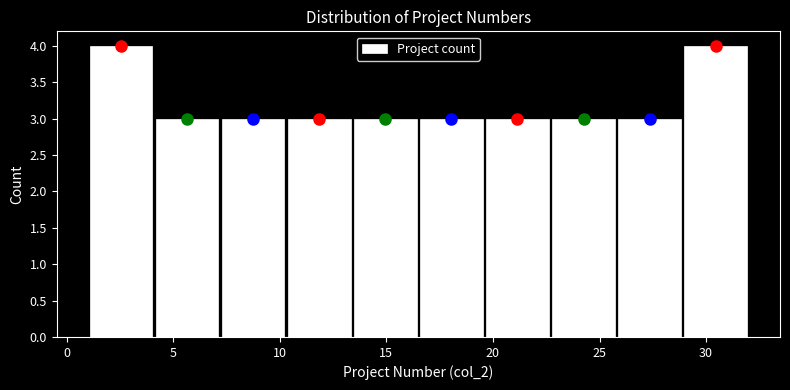

Reading left to right, list every bar in this chart as the range it spans on the x-axis followed by its height. Neither the bar edges nor the heights are printed on the chart, so give them approximately, as read against the axes.

1.0 to 4.1: 4
4.1 to 7.2: 3
7.2 to 10.3: 3
10.3 to 13.4: 3
13.4 to 16.5: 3
16.5 to 19.6: 3
19.6 to 22.7: 3
22.7 to 25.8: 3
25.8 to 28.9: 3
28.9 to 32.0: 4